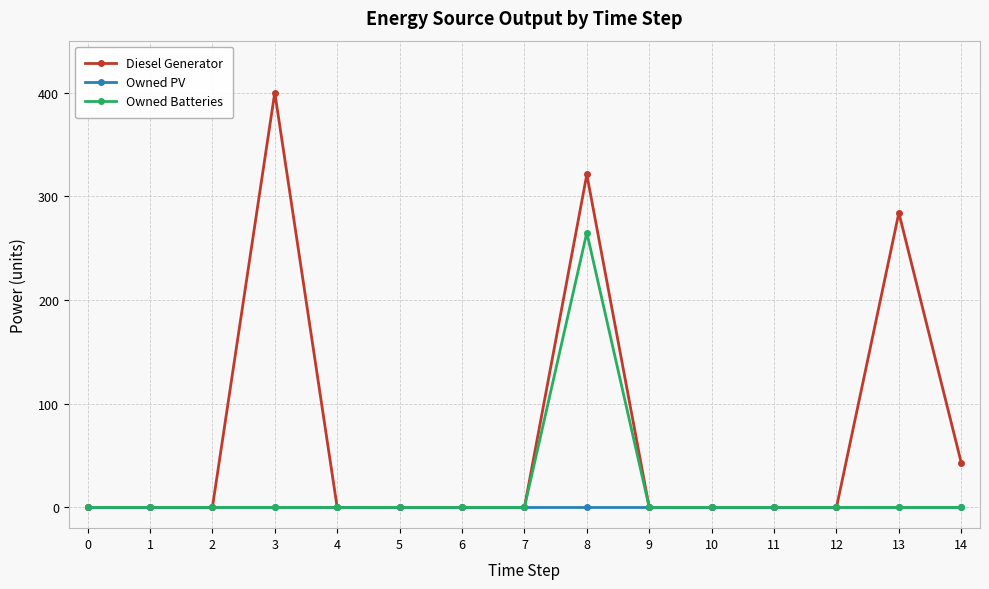

What is the greatest value displayed?

400